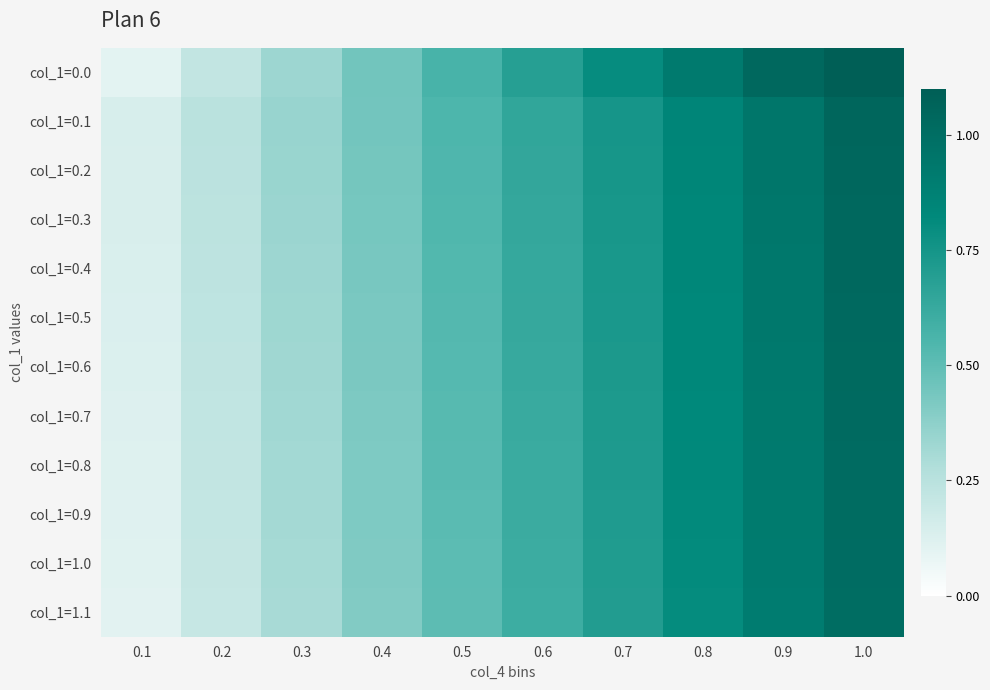

Between 0.2 and 0.9, which series saw the biggest shift?

col_1=0.0